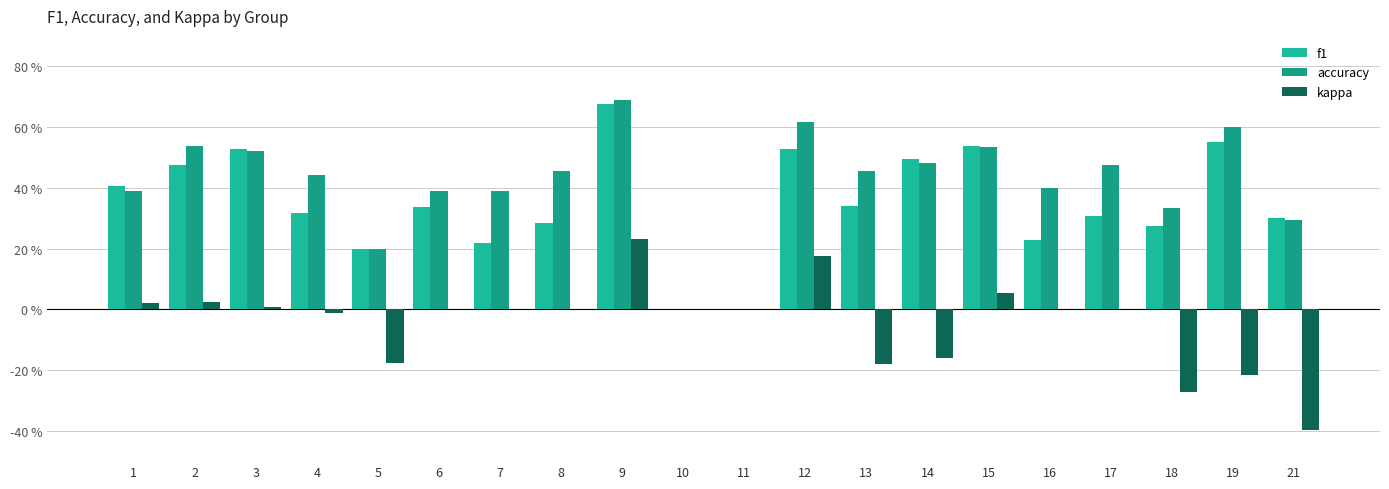

Does the chart contain stacked bars?

No